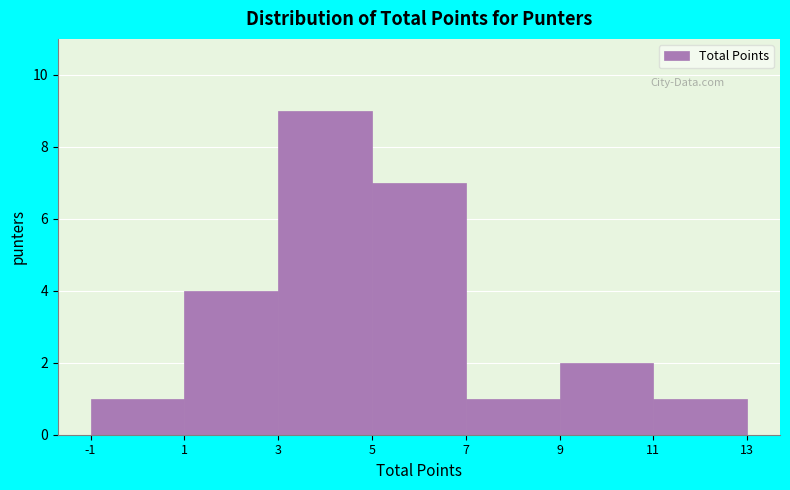

Reading left to right, transcribe this chart: for each bar, give the range it covers on the x-axis and its height. The values are not printed on the chart, so give them approximately, as read against the axis.

-1 to 1: 1
1 to 3: 4
3 to 5: 9
5 to 7: 7
7 to 9: 1
9 to 11: 2
11 to 13: 1